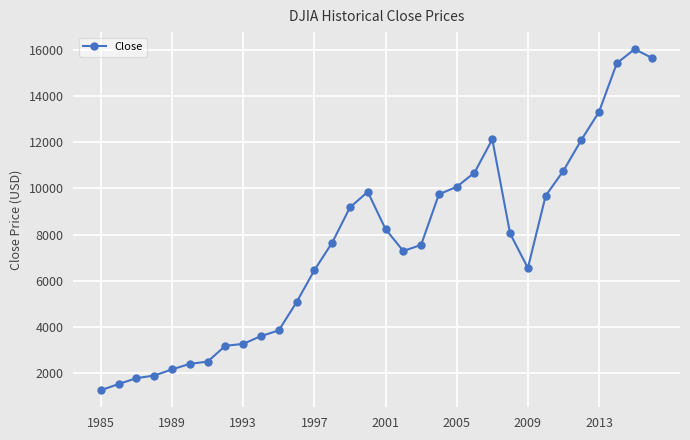

What is the greatest value displayed?

16049.1